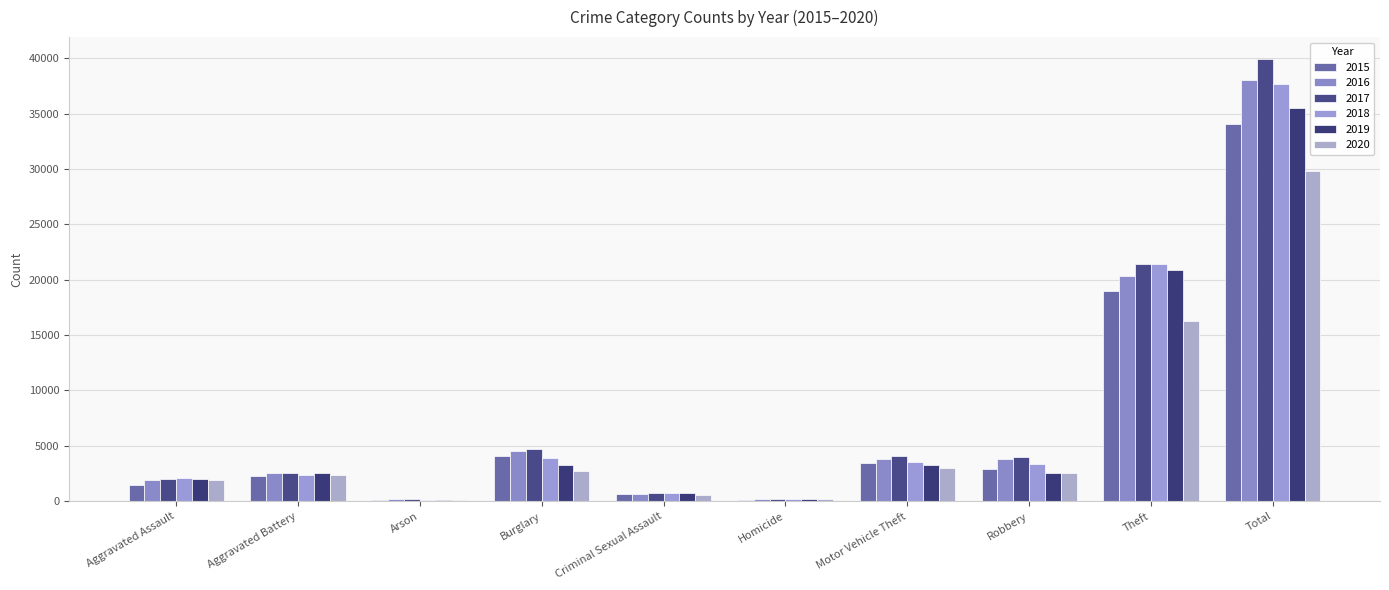

The value of 2018 at Burglary is 3897. True or false?

True